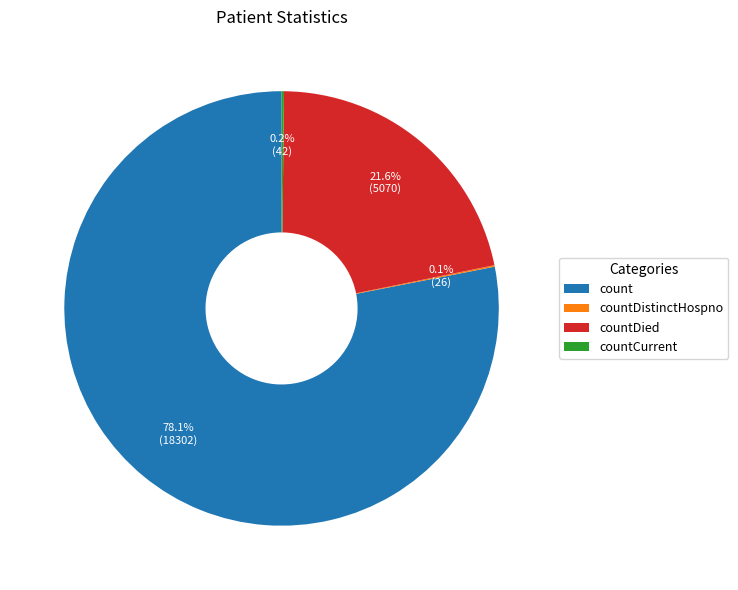

Is there a majority slice in this chart?

Yes